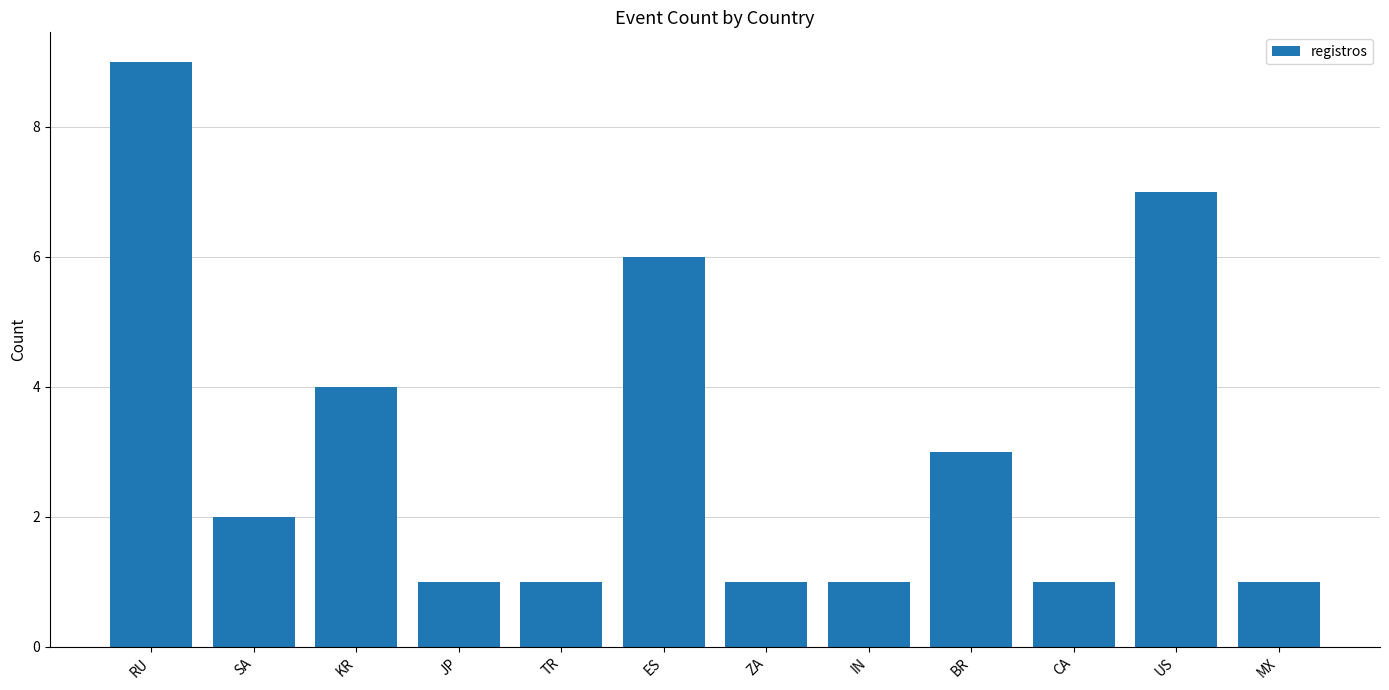

What is the value of the 6th bar from the left?

6